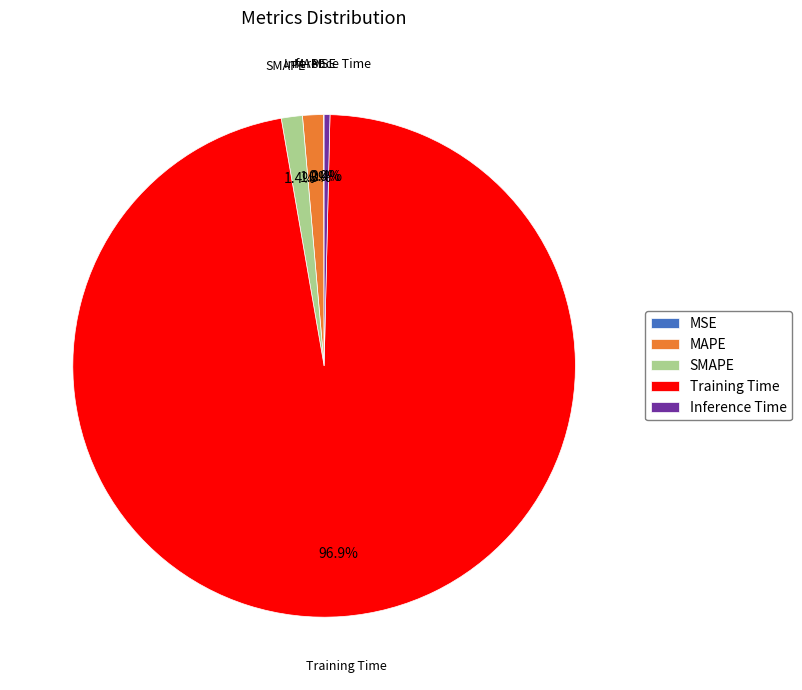

Is MAPE the majority of the pie?

No